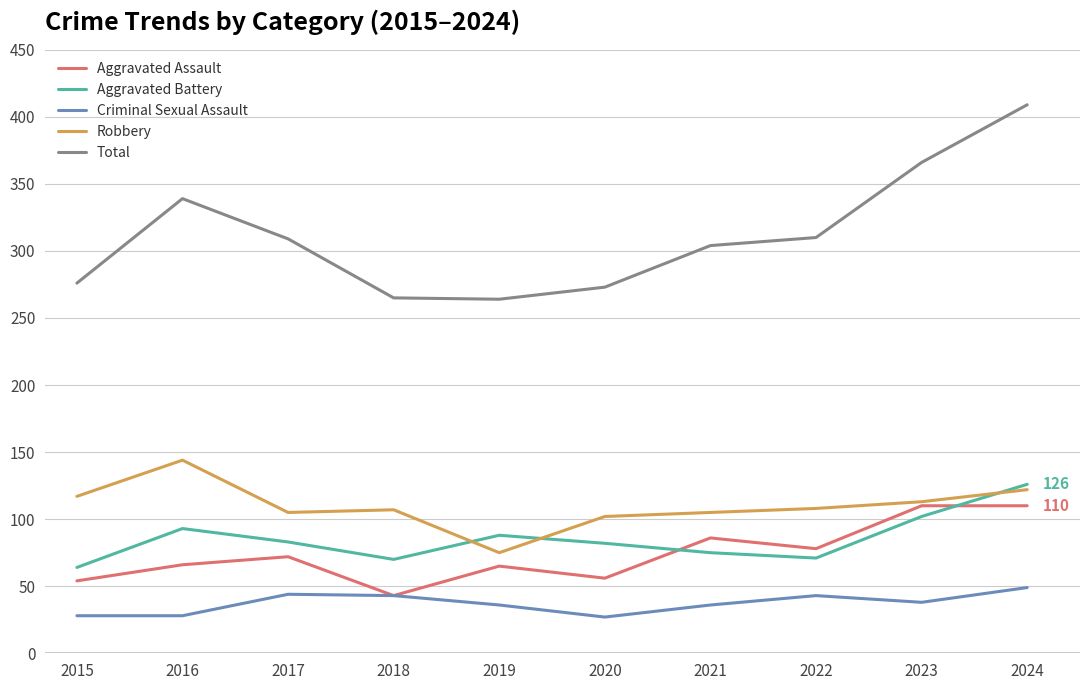

At 2016, list the series in order from largest to smallest.

Total, Robbery, Aggravated Battery, Aggravated Assault, Criminal Sexual Assault